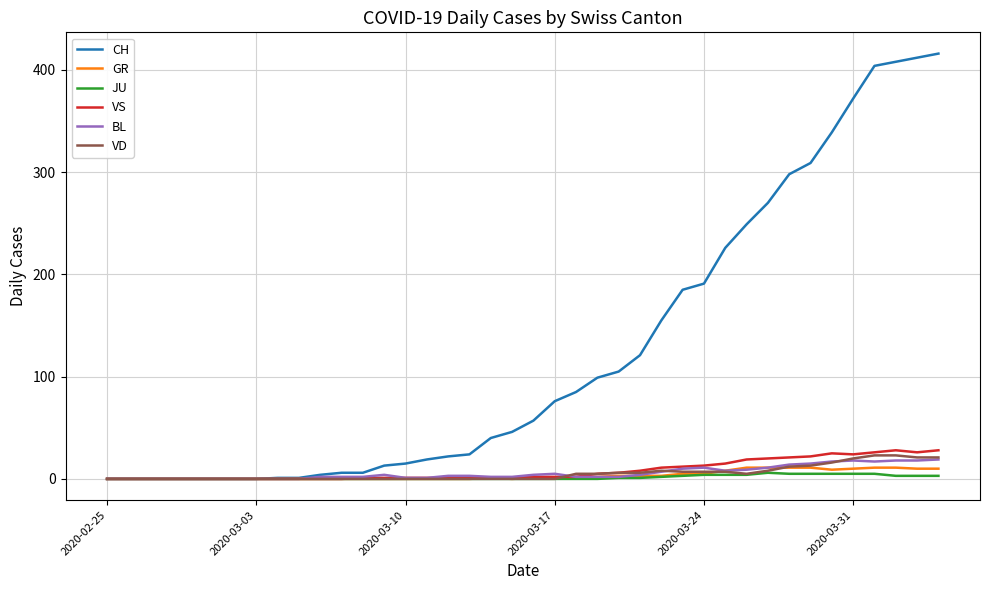

Which series has the largest range (max minus min)?

CH